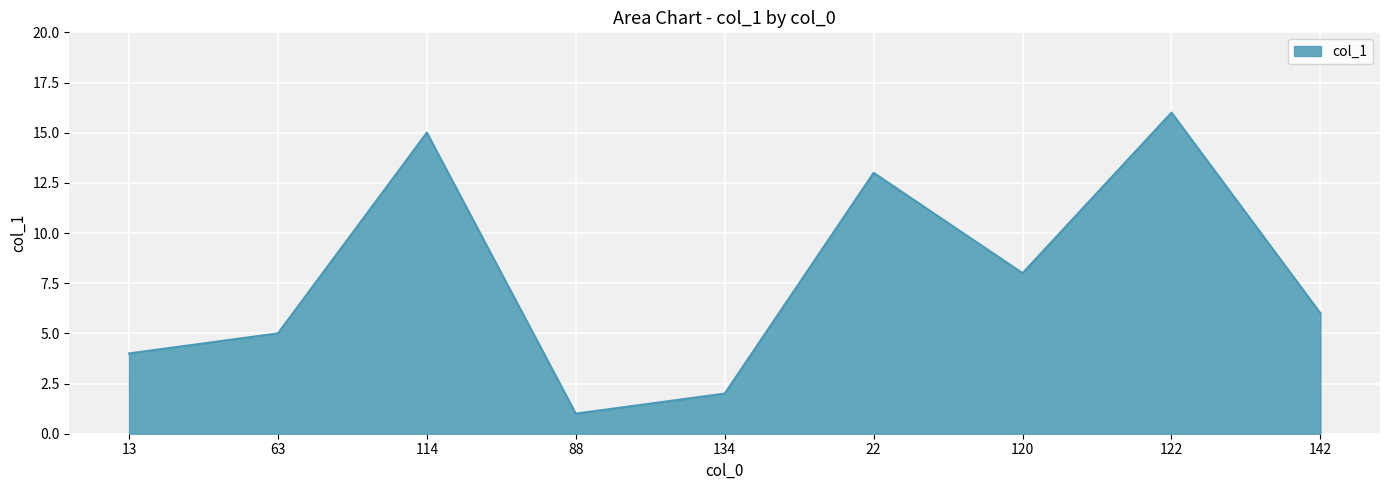

How many lines are shown in the chart?

1